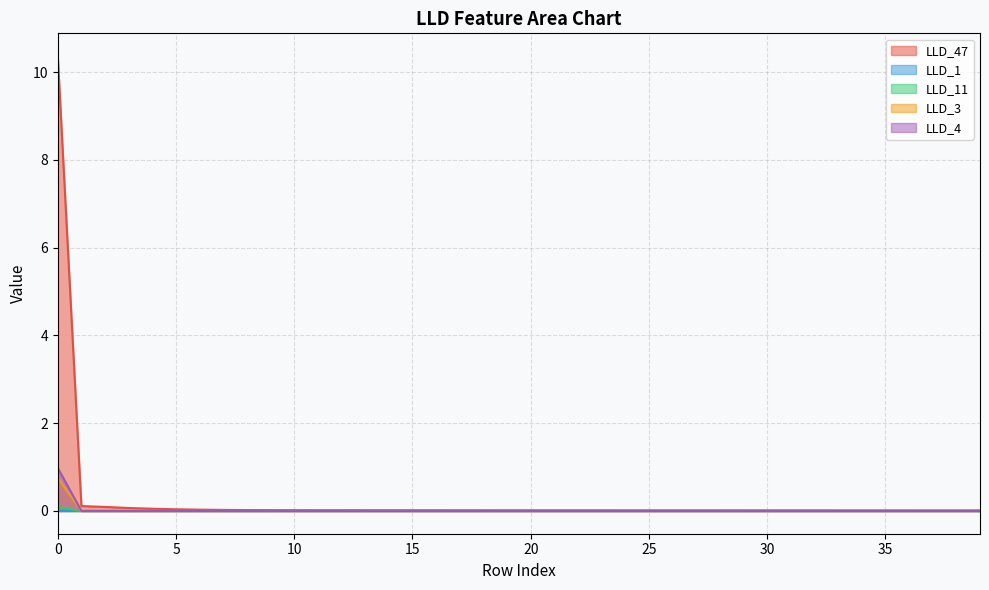

Rank the series at 15 from lowest to highest value.

LLD_3, LLD_4, LLD_11, LLD_1, LLD_47